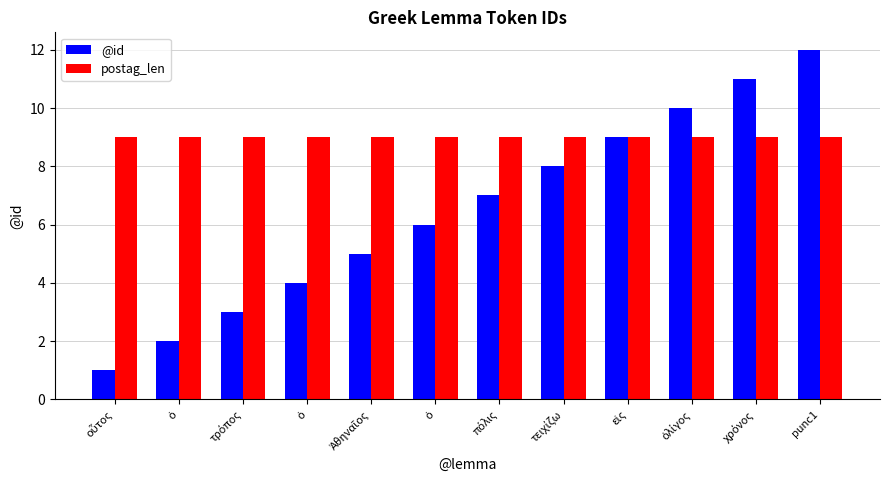

How many series are shown in this chart?

2